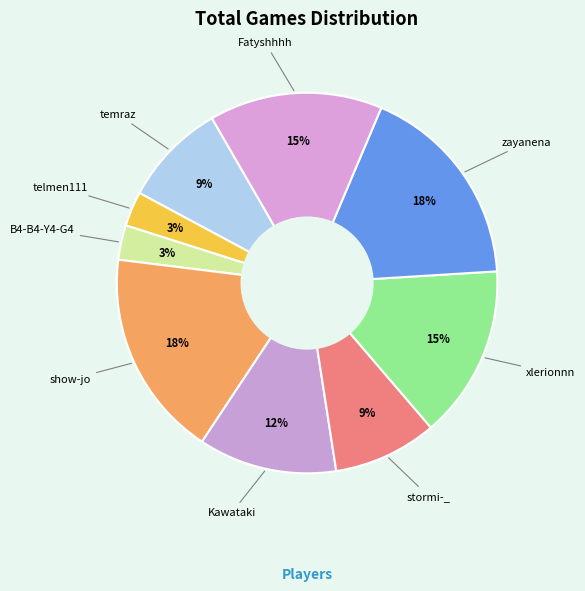

Which slice is the smallest?

telmen111